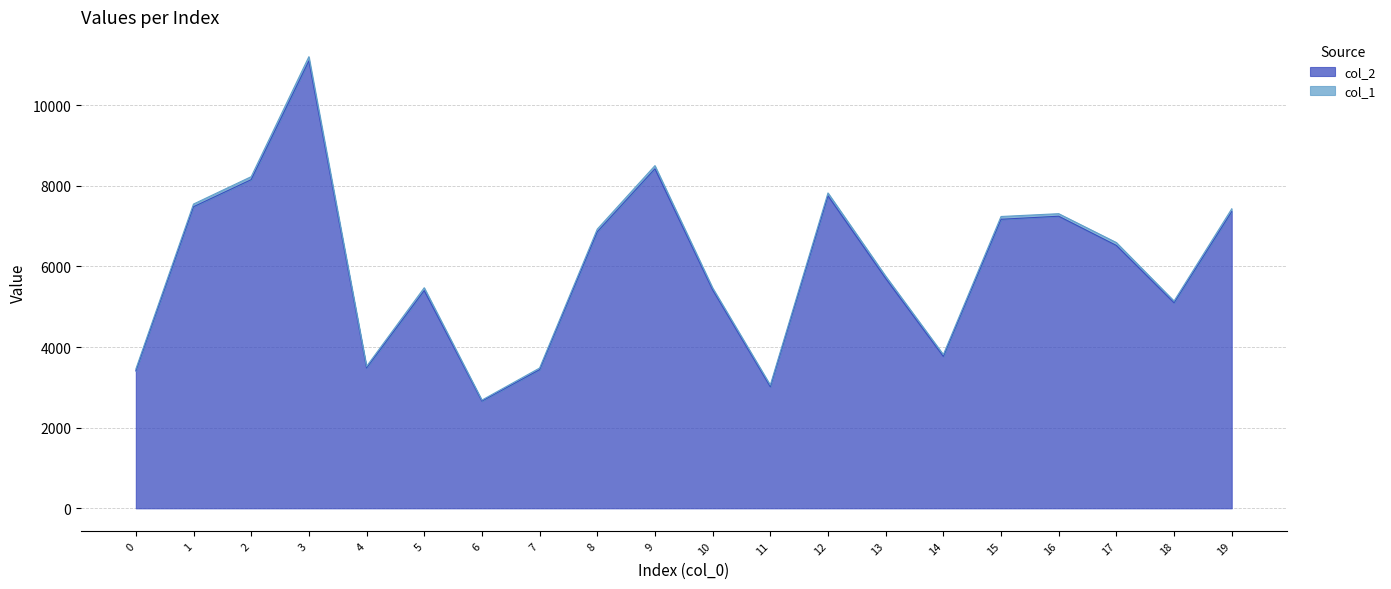

What is the ratio of the value at 16 to the value at 5?

1.3